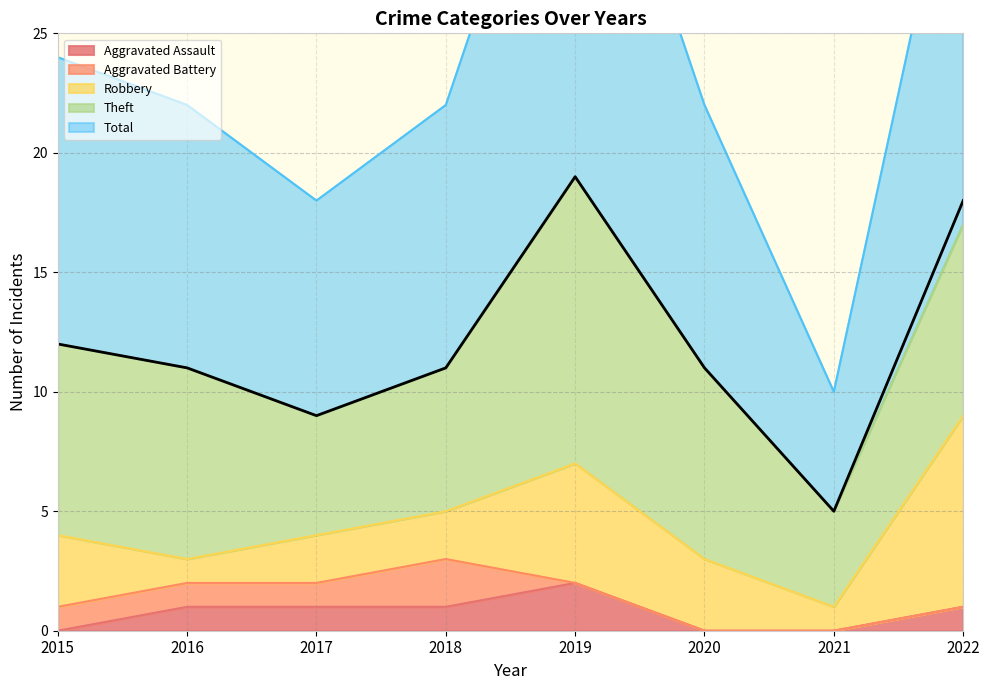

The value of Aggravated Assault at 2021 is 1. True or false?

False